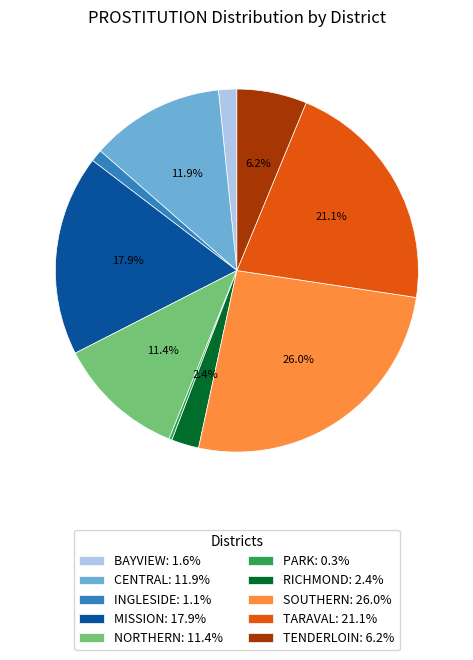

To the nearest percent, what portion does TENDERLOIN represent?

6%